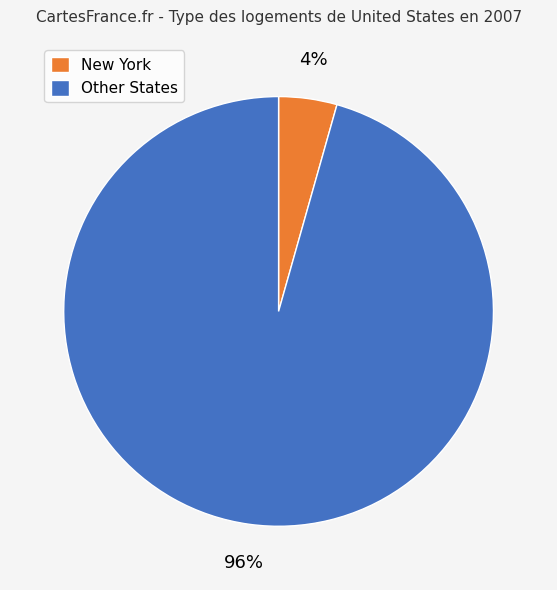

Is the sum of New York and Other States greater than half?

Yes